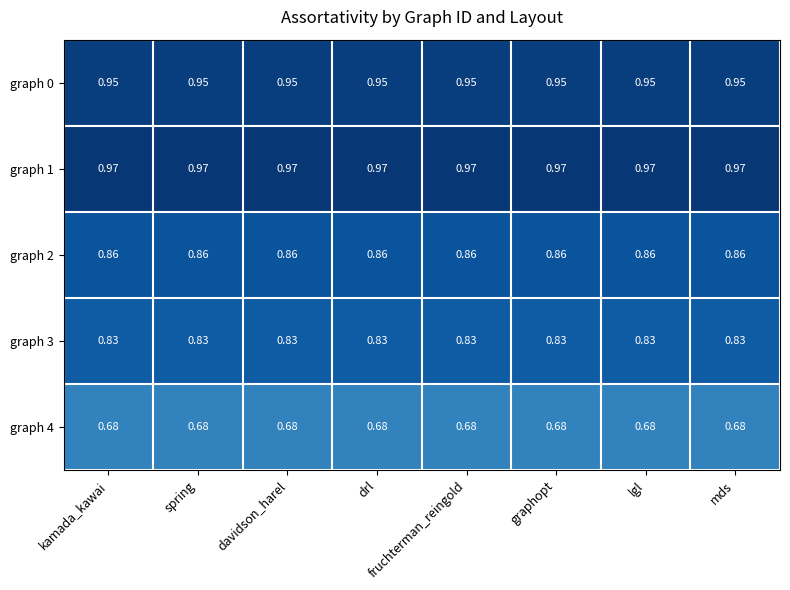

Is the value of graph 2 at drl greater than the value of graph 1 at drl?

No